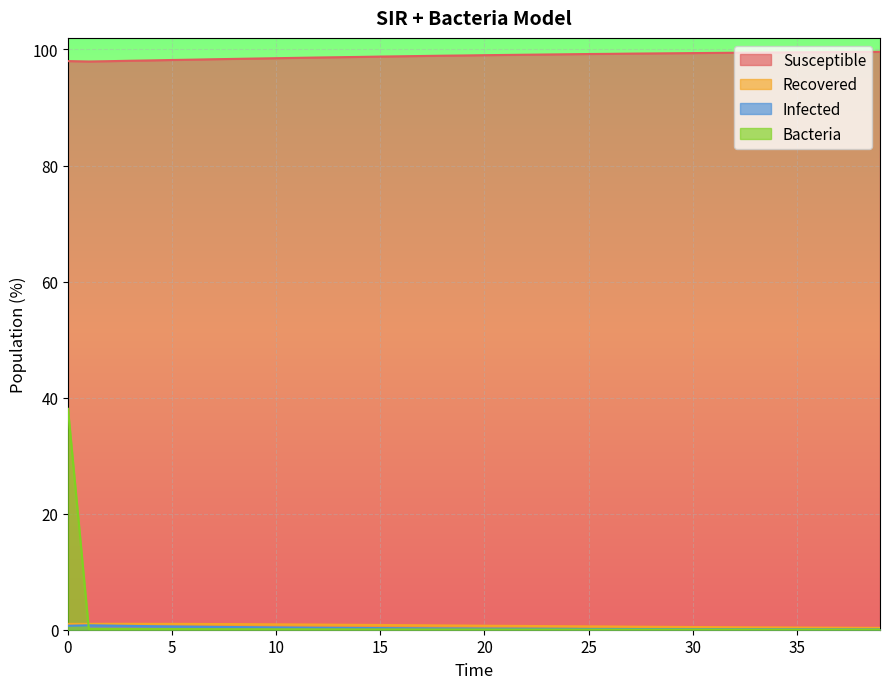

At 2, list the series in order from largest to smallest.

Susceptible, Recovered, Infected, Bacteria